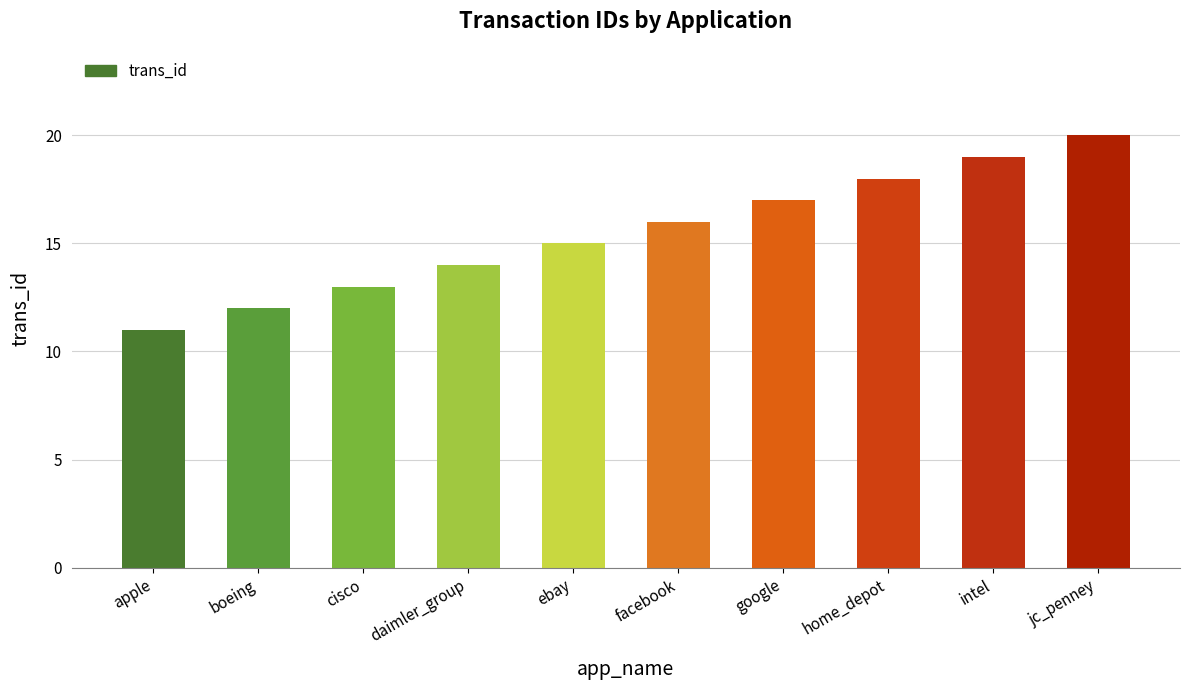

Are the bars horizontal?

No